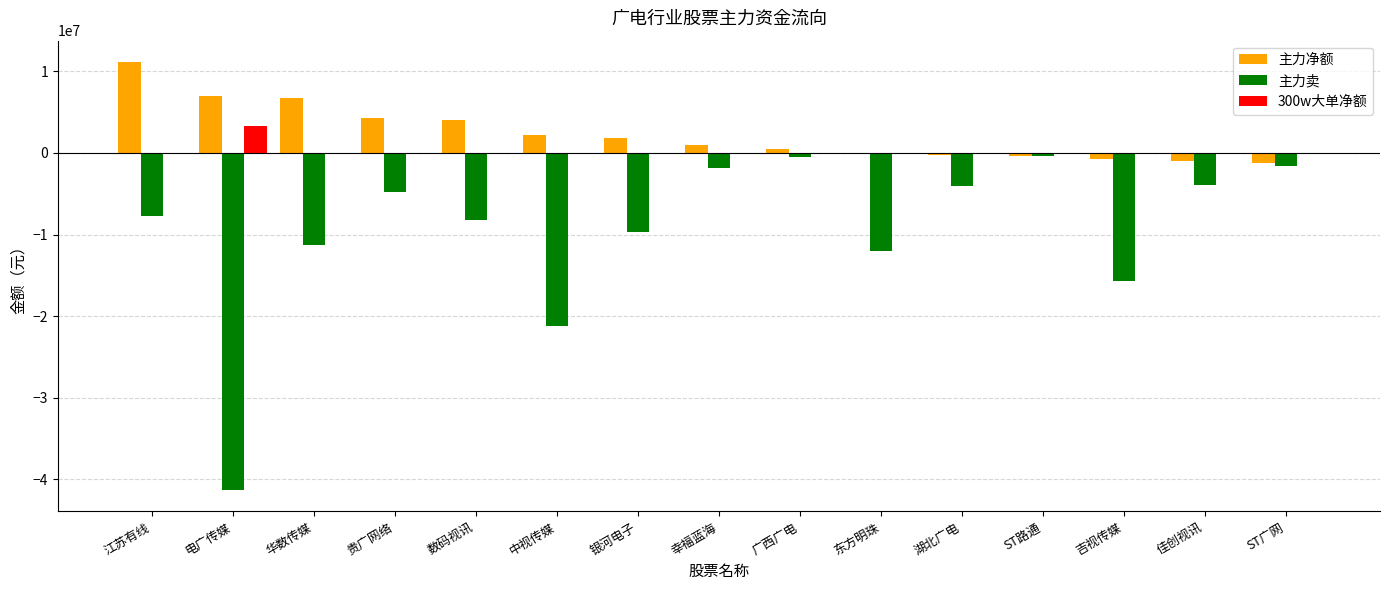

Is it true that 主力净额 equals 1011962 at 幸福蓝海?

True